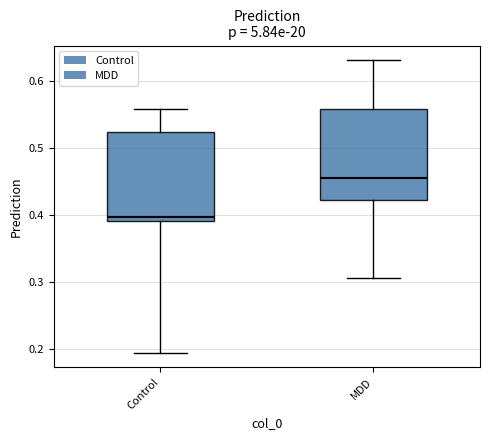

Reading left to right, transcribe this box plot: for each box, give where its median line is, the range the box spans, and where its two whiskers end, as read against the y-axis. The values are not printed on the chart, so give them approximately, as read against the axis.

Control: median 0.40, box 0.39 to 0.52, whiskers 0.19 to 0.56
MDD: median 0.45, box 0.42 to 0.56, whiskers 0.31 to 0.63